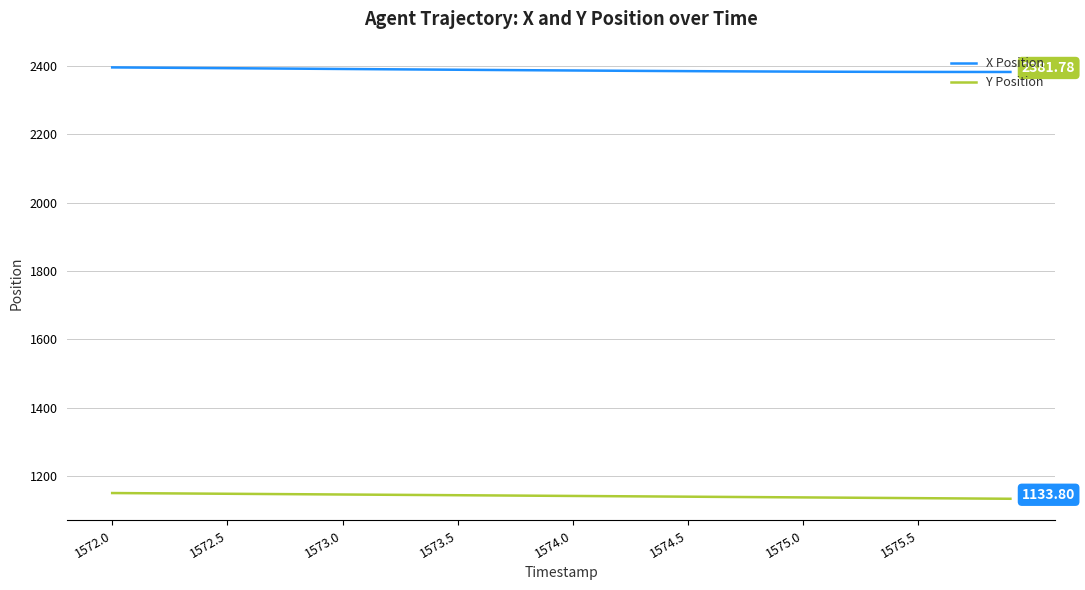

What is the maximum value shown in the chart?

2395.1